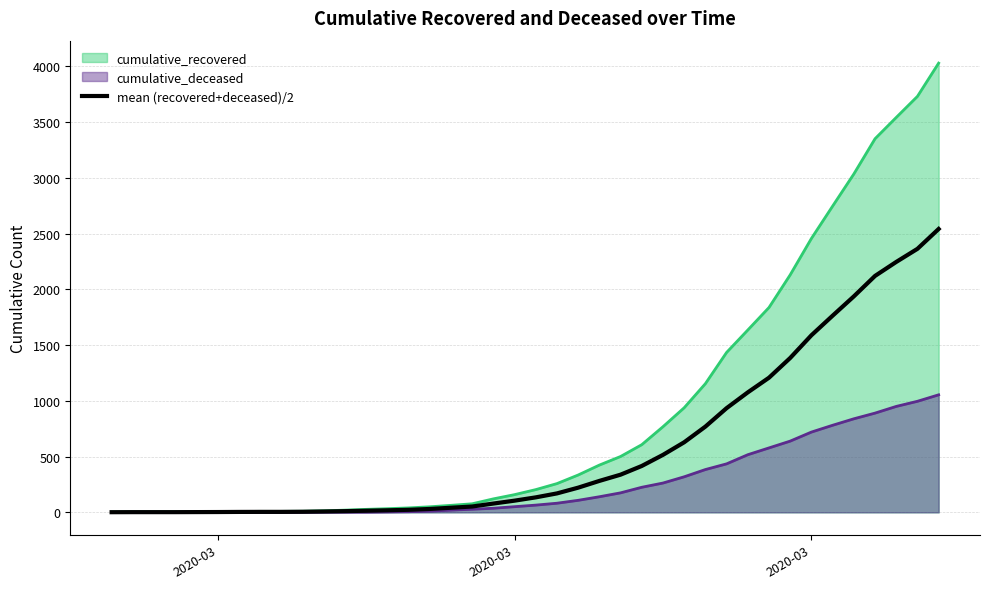

What is the label of the 38th point from the right?

2020-03